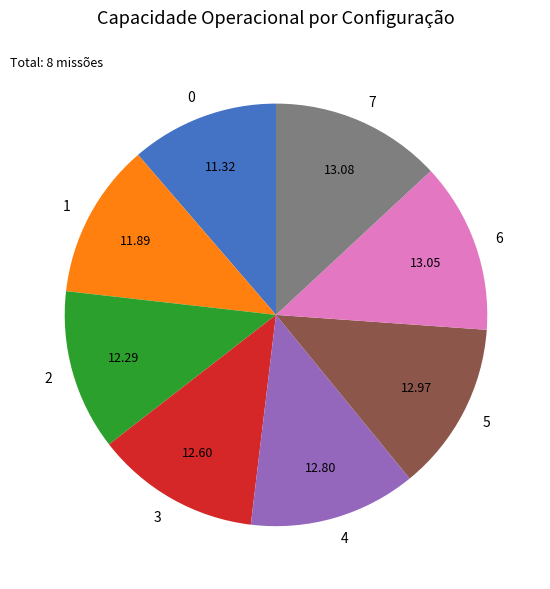

What is the ratio of the value at 3 to the value at 1?

1.1